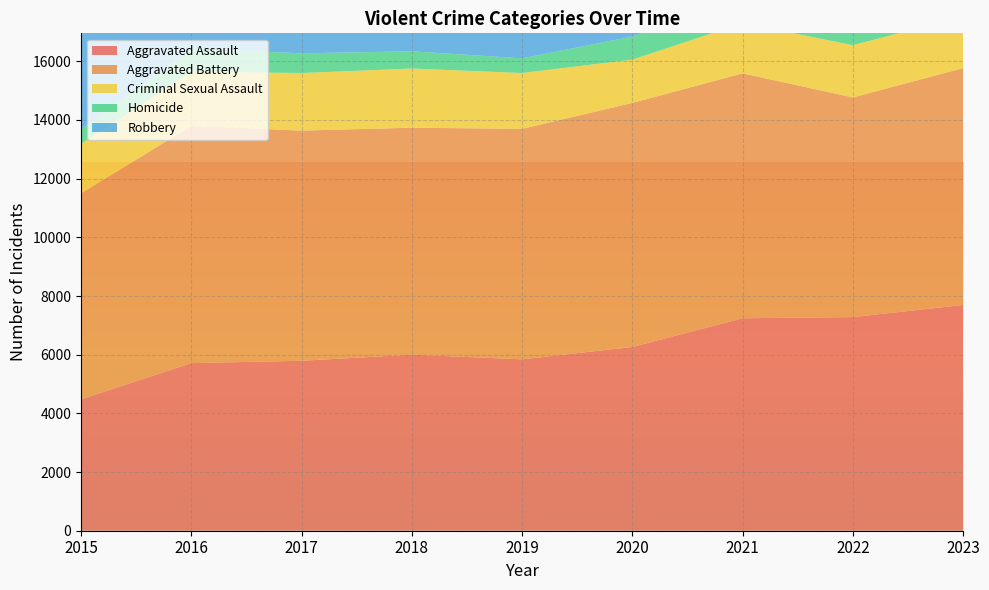

Reading right to left, what are all the values shown in this chart?

Aggravated Assault: 2023=7695	2022=7281	2021=7242	2020=6263	2019=5841	2018=6001	2017=5793	2016=5712	2015=4480
Aggravated Battery: 2023=8073	2022=7489	2021=8347	2020=8319	2019=7857	2018=7735	2017=7845	2016=8086	2015=7019
Criminal Sexual Assault: 2023=1759	2022=1780	2021=1714	2020=1476	2019=1903	2018=2018	2017=1963	2016=1844	2015=1688
Homicide: 2023=625	2022=720	2021=804	2020=787	2019=499	2018=588	2017=672	2016=786	2015=496
Robbery: 2023=11044	2022=8965	2021=7918	2020=7855	2019=7995	2018=9681	2017=11880	2016=11960	2015=9638